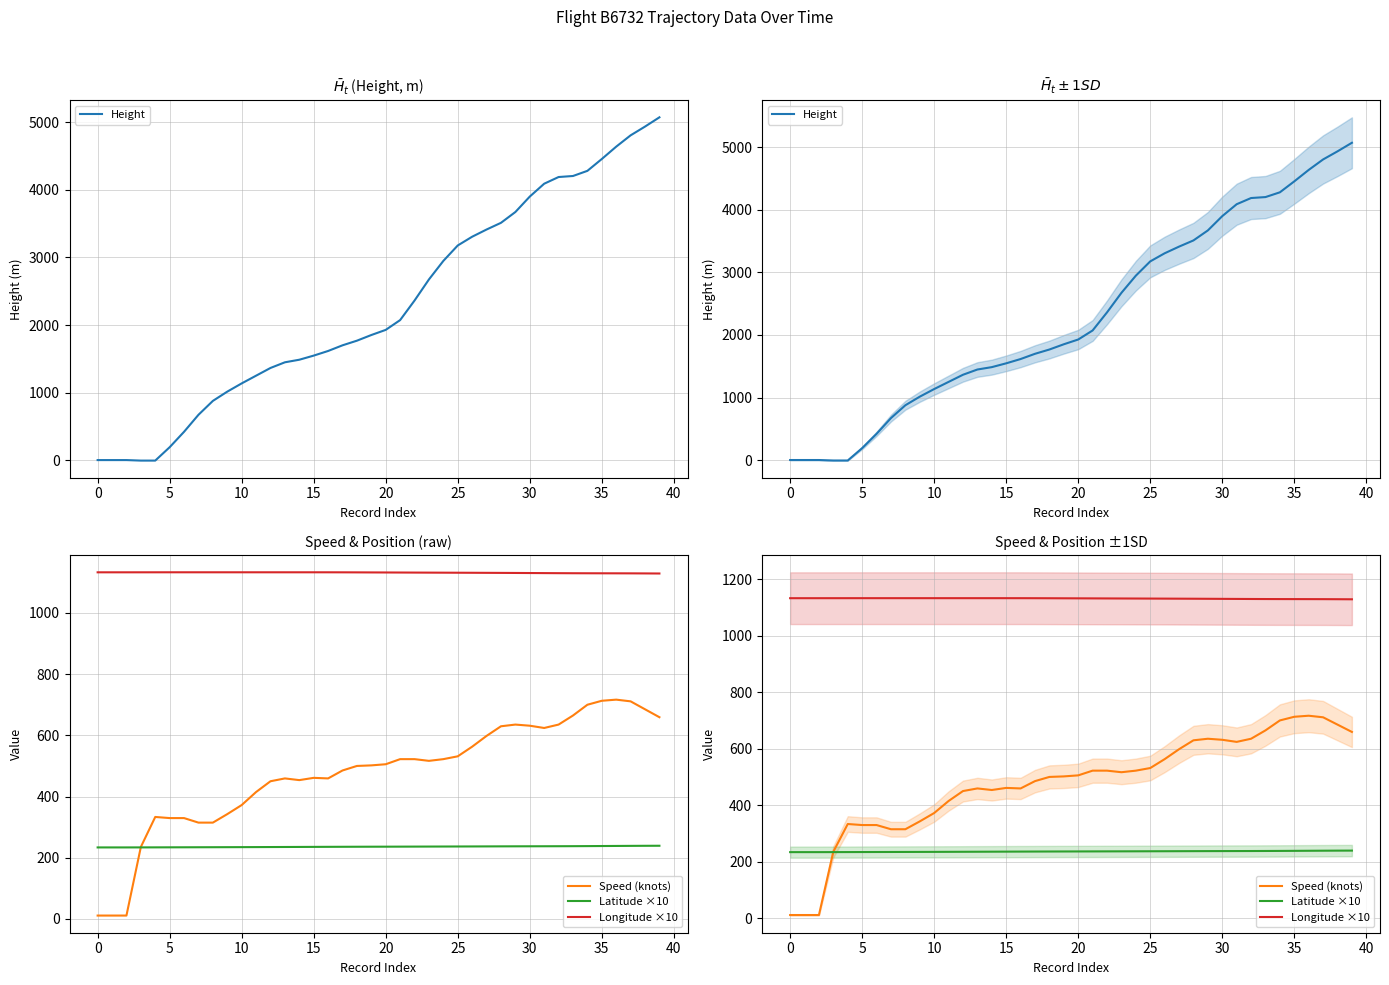

What are all the series names shown in the legend?

Height, Speed (knots), Latitude ×10, Longitude ×10